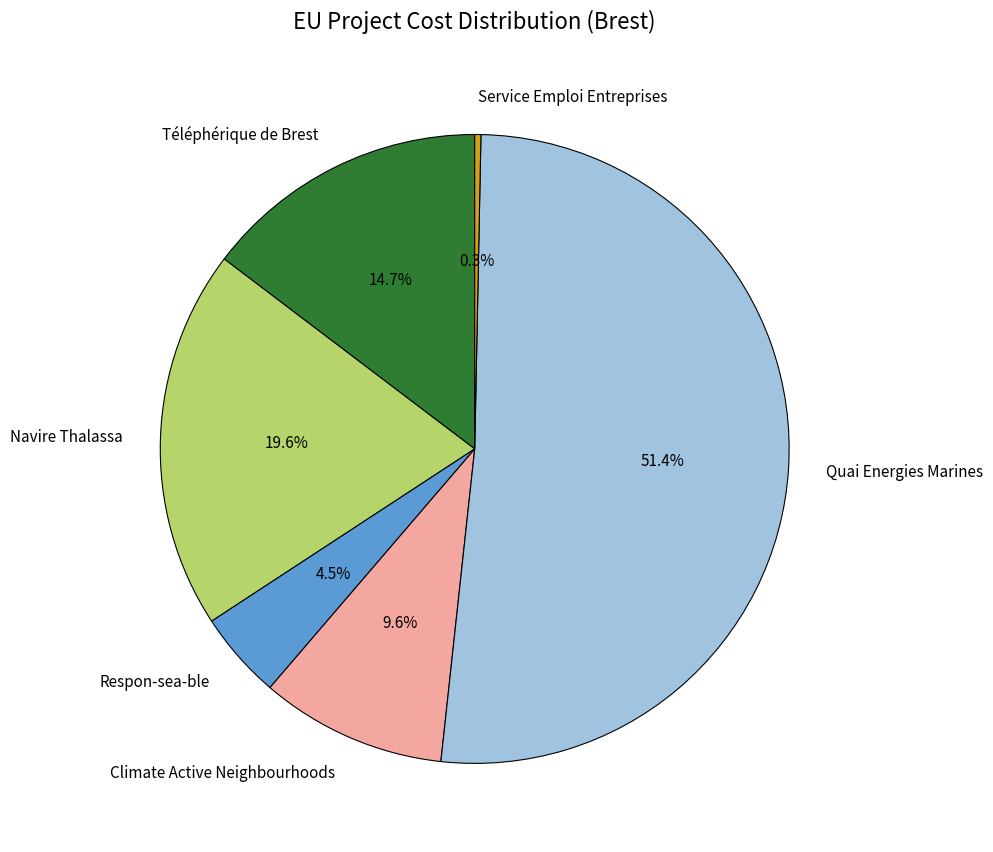

To the nearest percent, what is the difference between the largest and smallest slice percentages?

51%